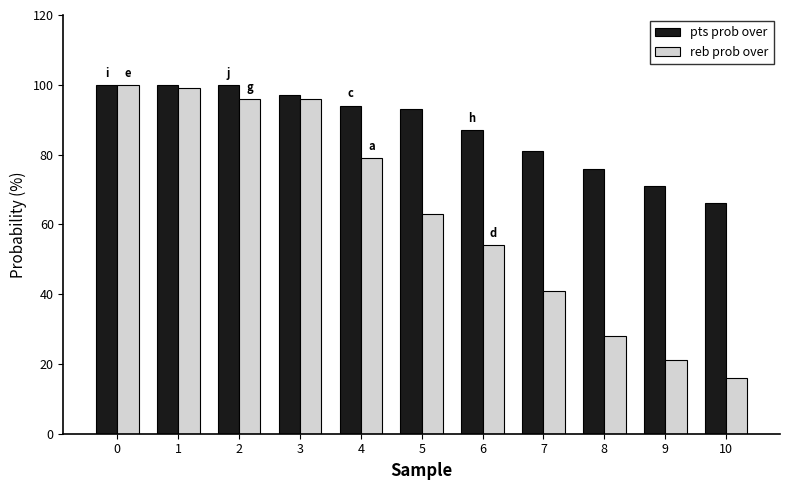

List the series in order of their overall mean, lowest first.

reb prob over, pts prob over